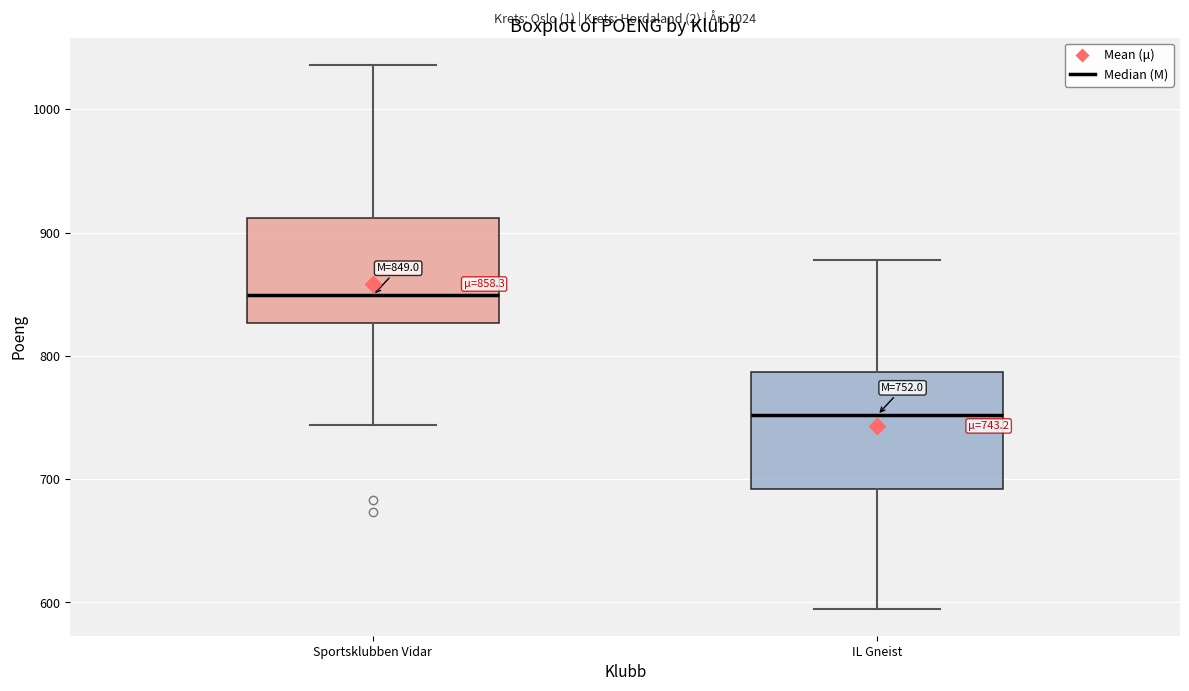

Which box is the tallest, from its lower edge to its upper edge?

IL Gneist